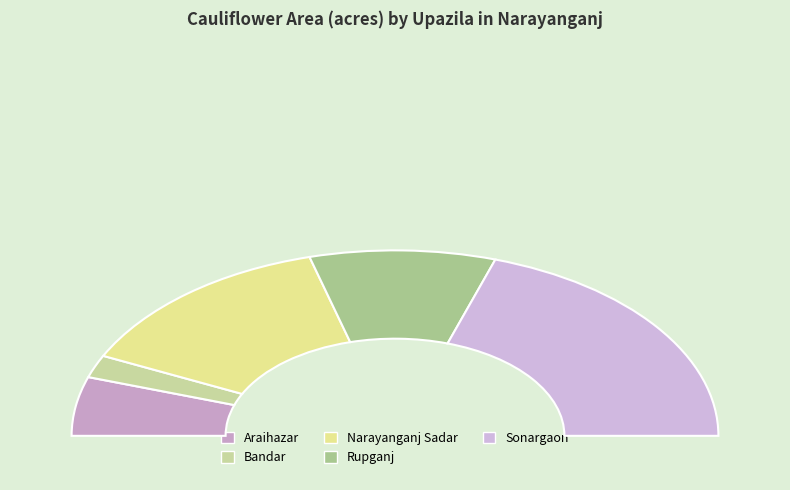

Between Araihazar and Rupganj, which is larger?

Rupganj